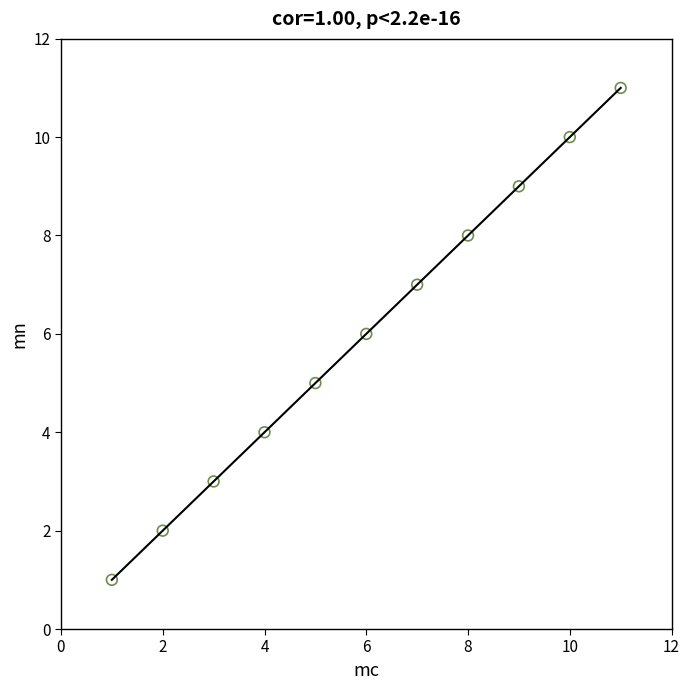

What is the average Y value?

6